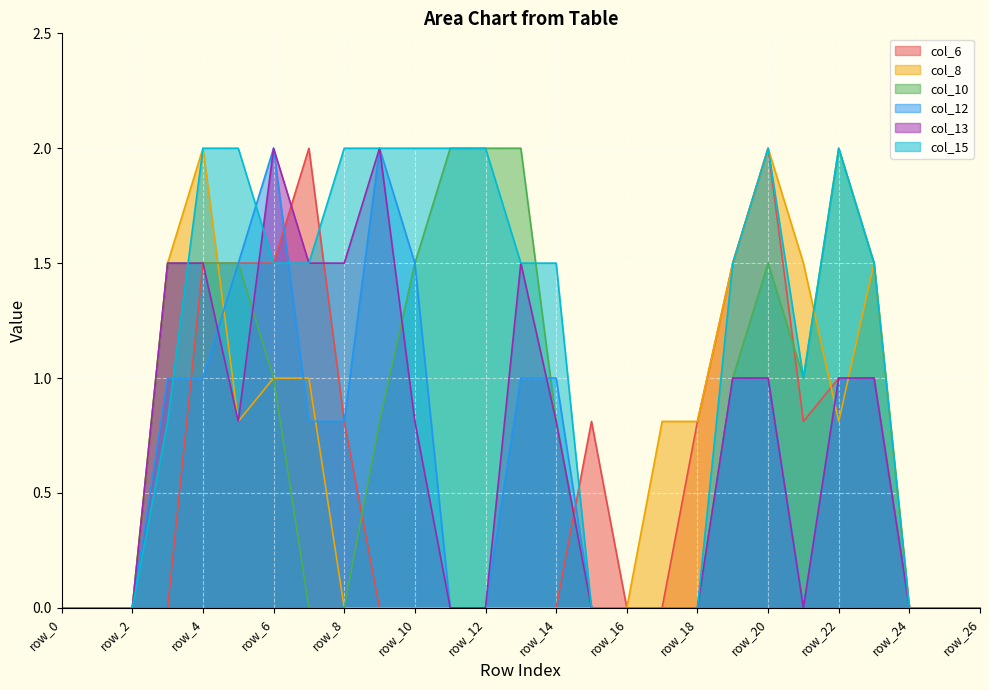

The value of col_15 at row_4 is 0.4. True or false?

False